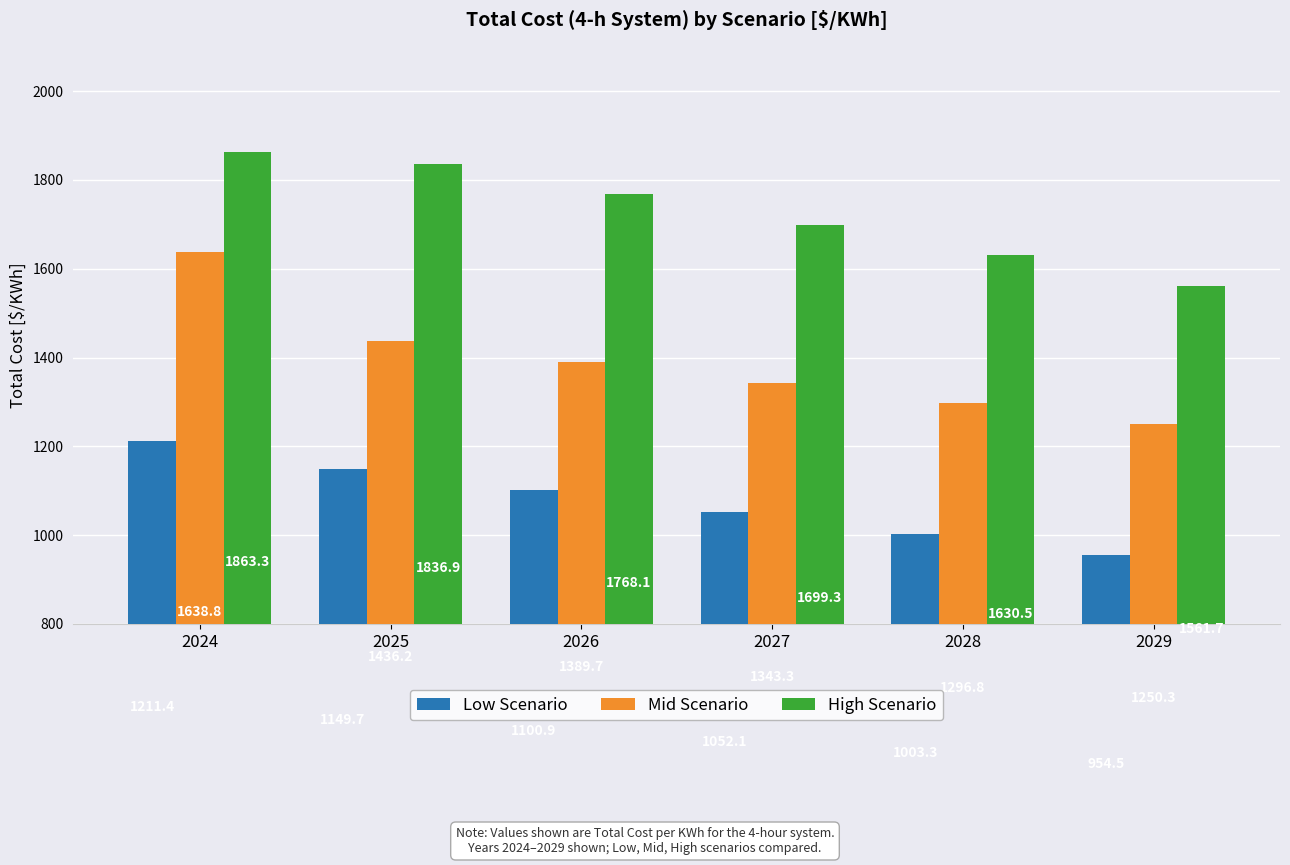

What is the difference between the highest and lowest values at 2027?

647.1